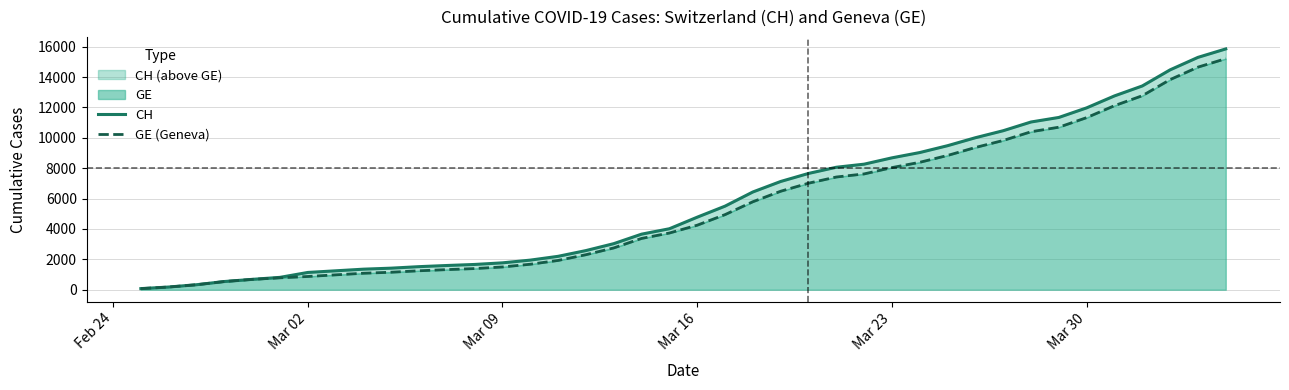

What is the value of the CH point at the 24th from the left?

7125